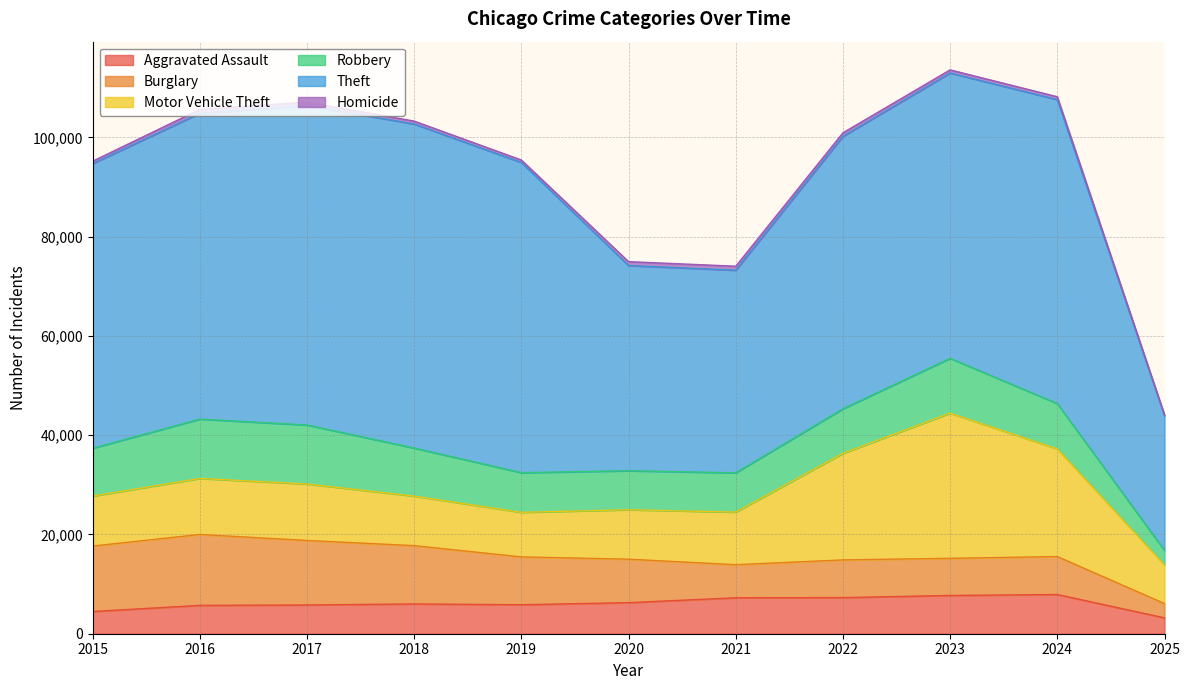

Is the value of Robbery at 2020 greater than the value of Theft at 2015?

No